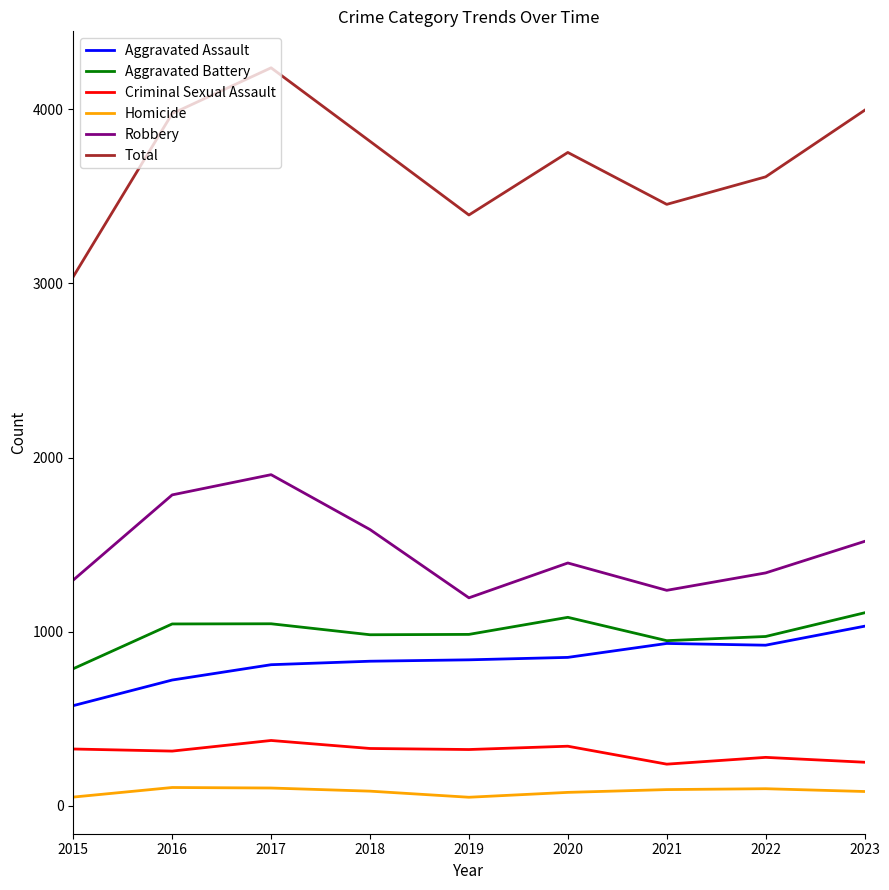

What is the total value across all series at 2022?

7224